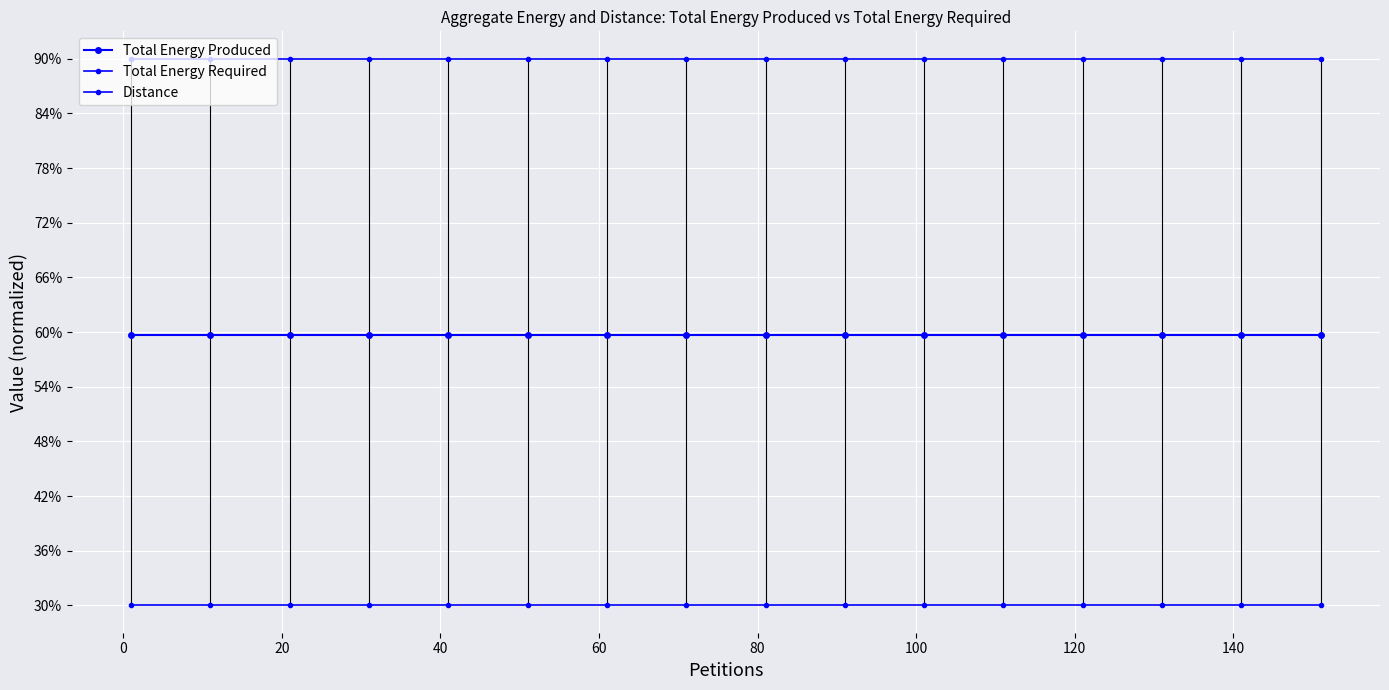

True or false: Distance has more than 2 interior local peaks.

False